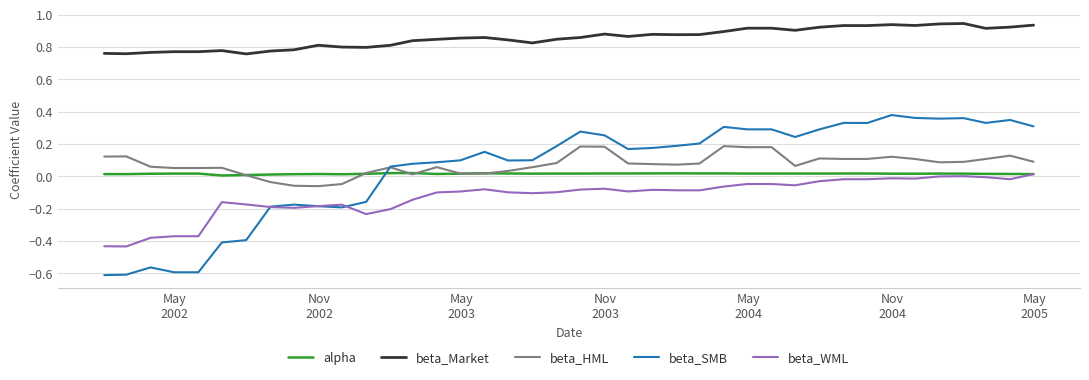

Which series has the widest spread of values?

beta_SMB